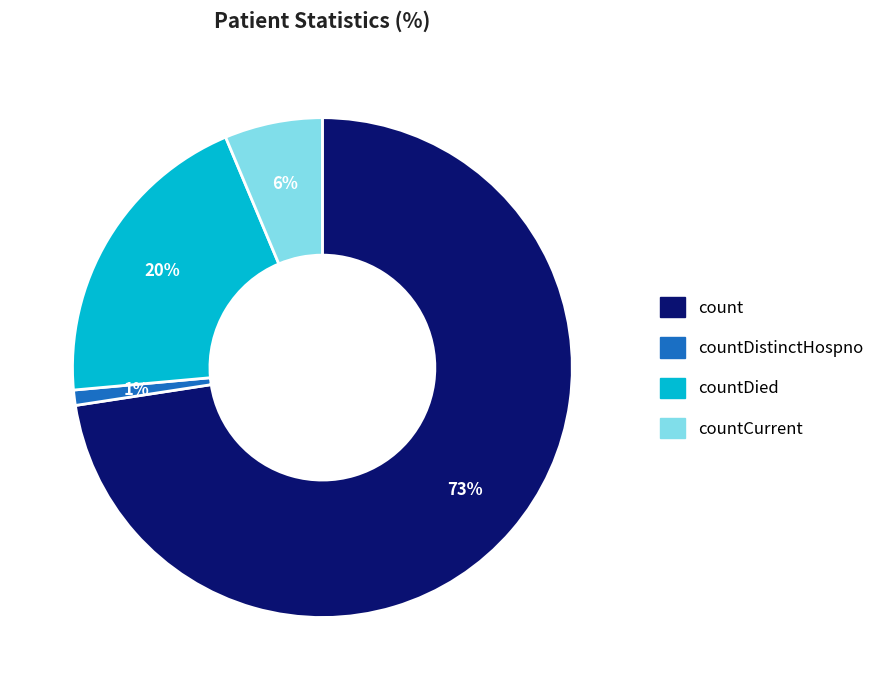

To the nearest percent, what is the average slice percentage?

25%